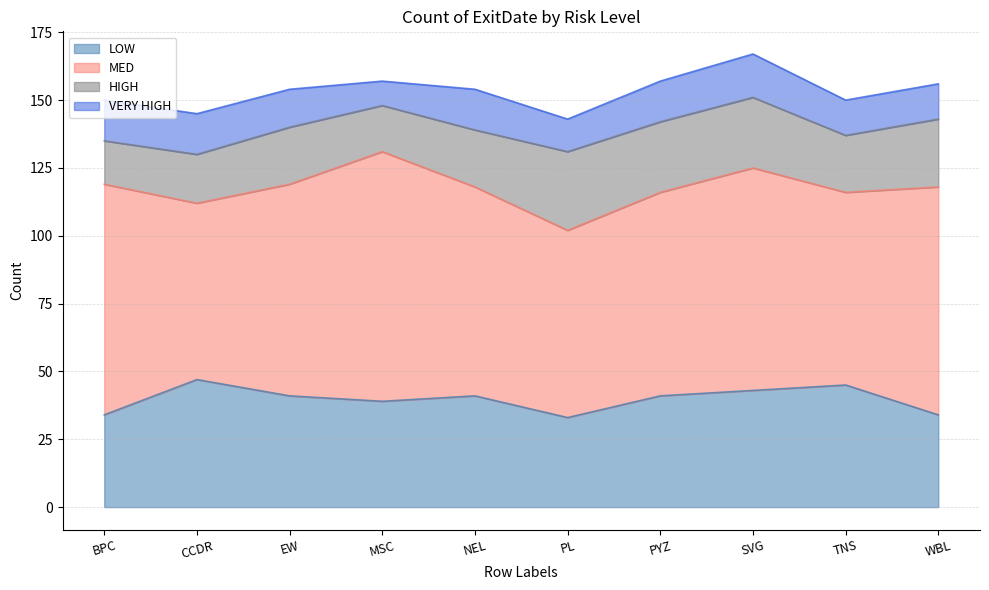

The LOW series shows 41 at NEL. True or false?

True